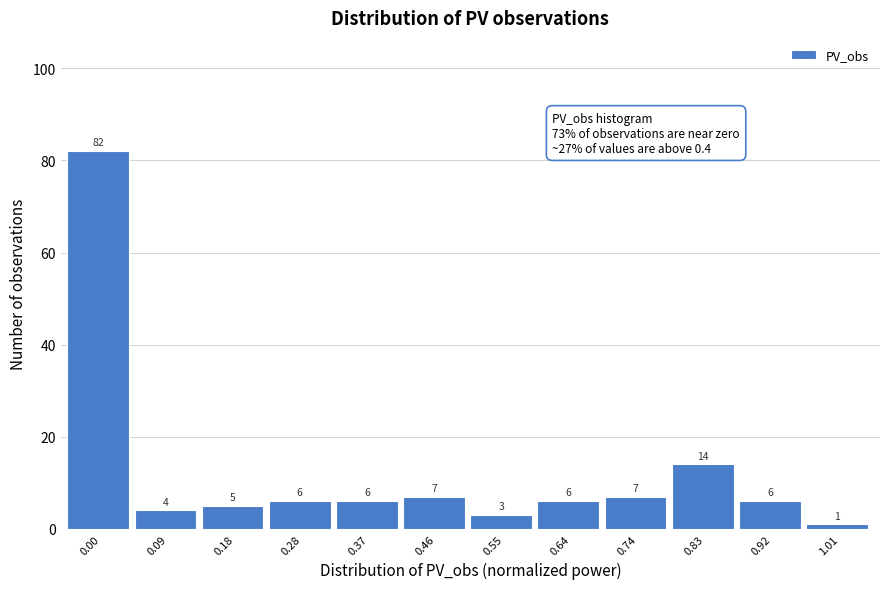

Reading left to right, extract all data points from this chart.

82	4	5	6	6	7	3	6	7	14	6	1